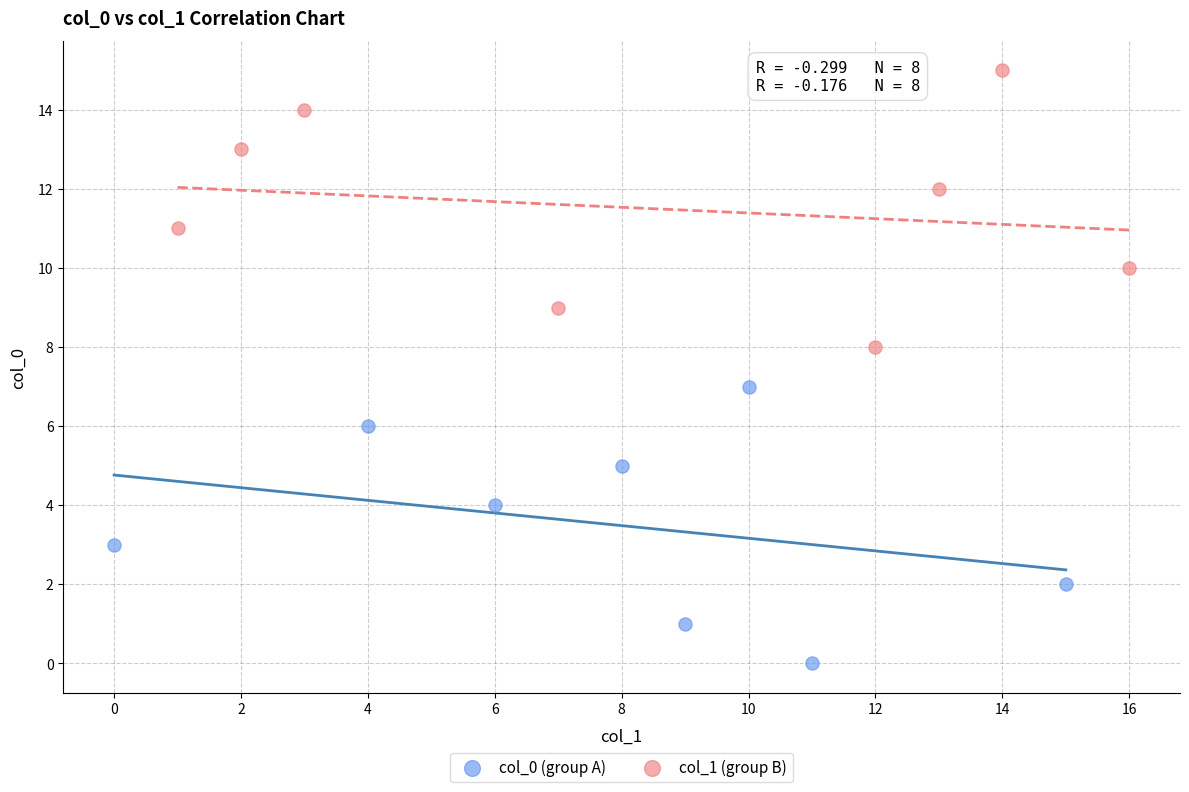

Which series reaches the maximum Y coordinate?

col_1 (group B)